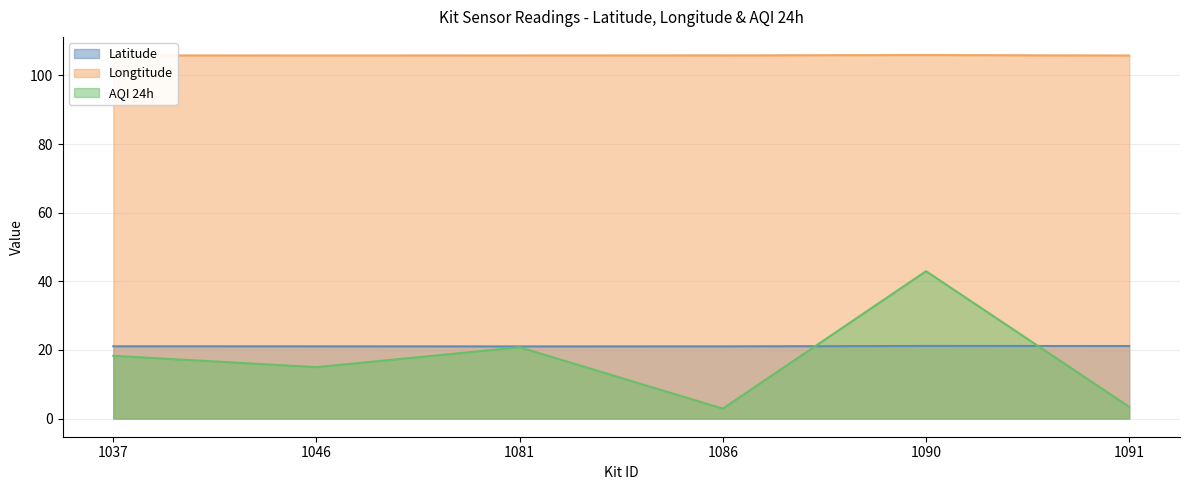

What is the value of the Latitude point at the 2nd from the left?

21.0